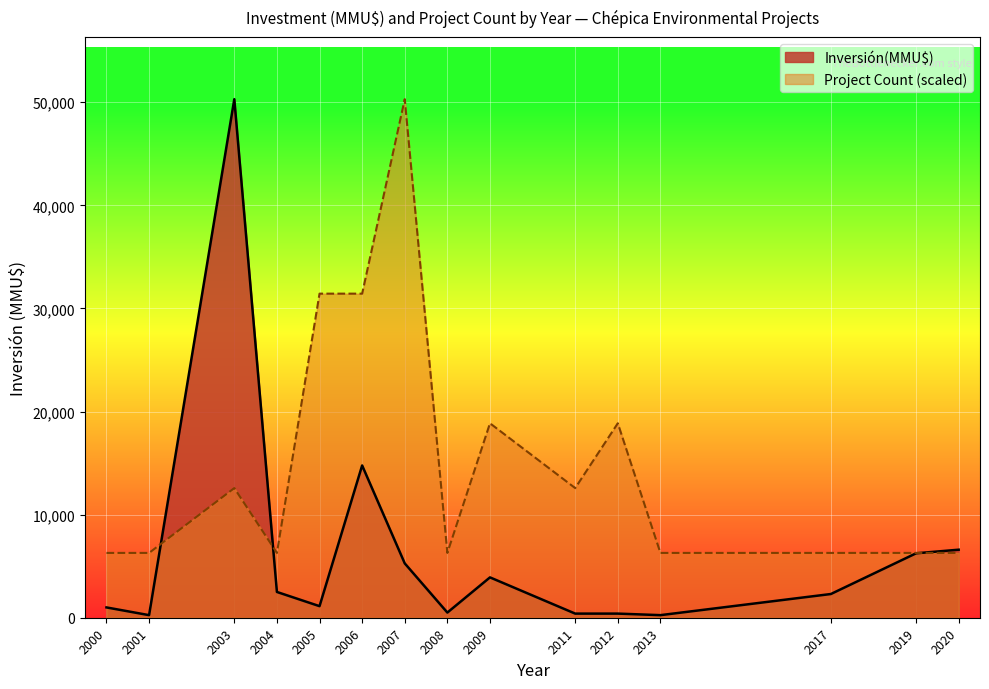

At 2007, list the series in order from largest to smallest.

Project Count (scaled), Inversión(MMU$)